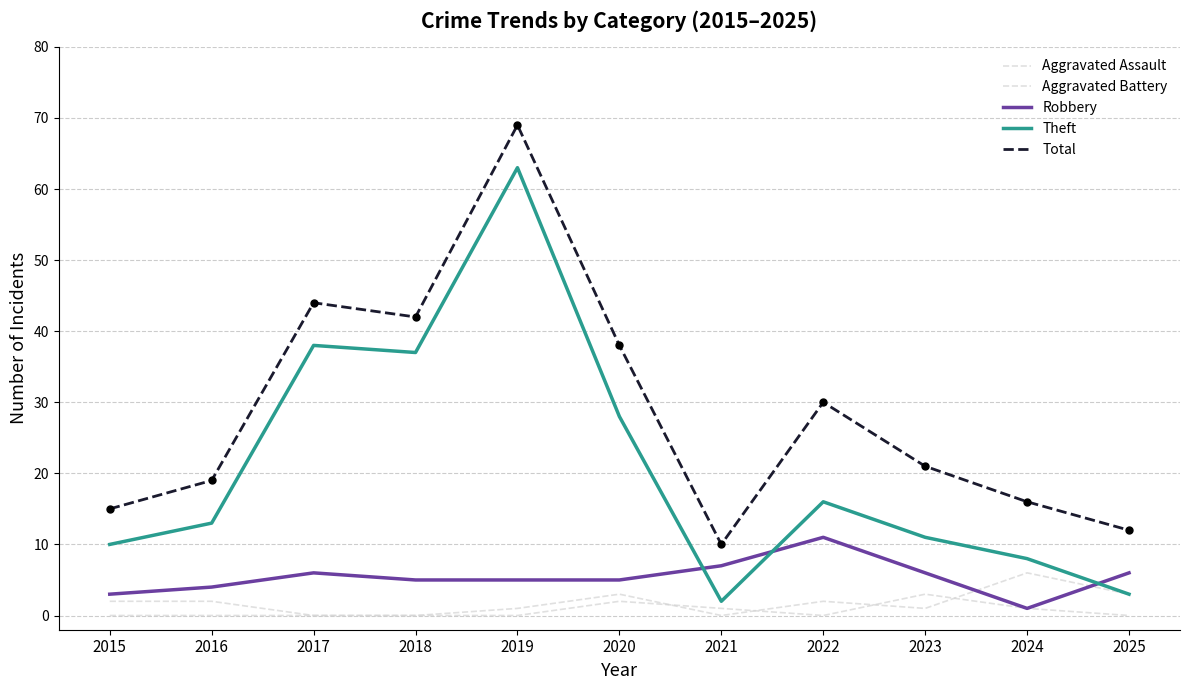

Reading left to right, extract all data points from this chart.

Aggravated Assault: 0	0	0	0	0	2	1	0	3	1	0
Aggravated Battery: 2	2	0	0	1	3	0	2	1	6	3
Robbery: 3	4	6	5	5	5	7	11	6	1	6
Theft: 10	13	38	37	63	28	2	16	11	8	3
Total: 15	19	44	42	69	38	10	30	21	16	12